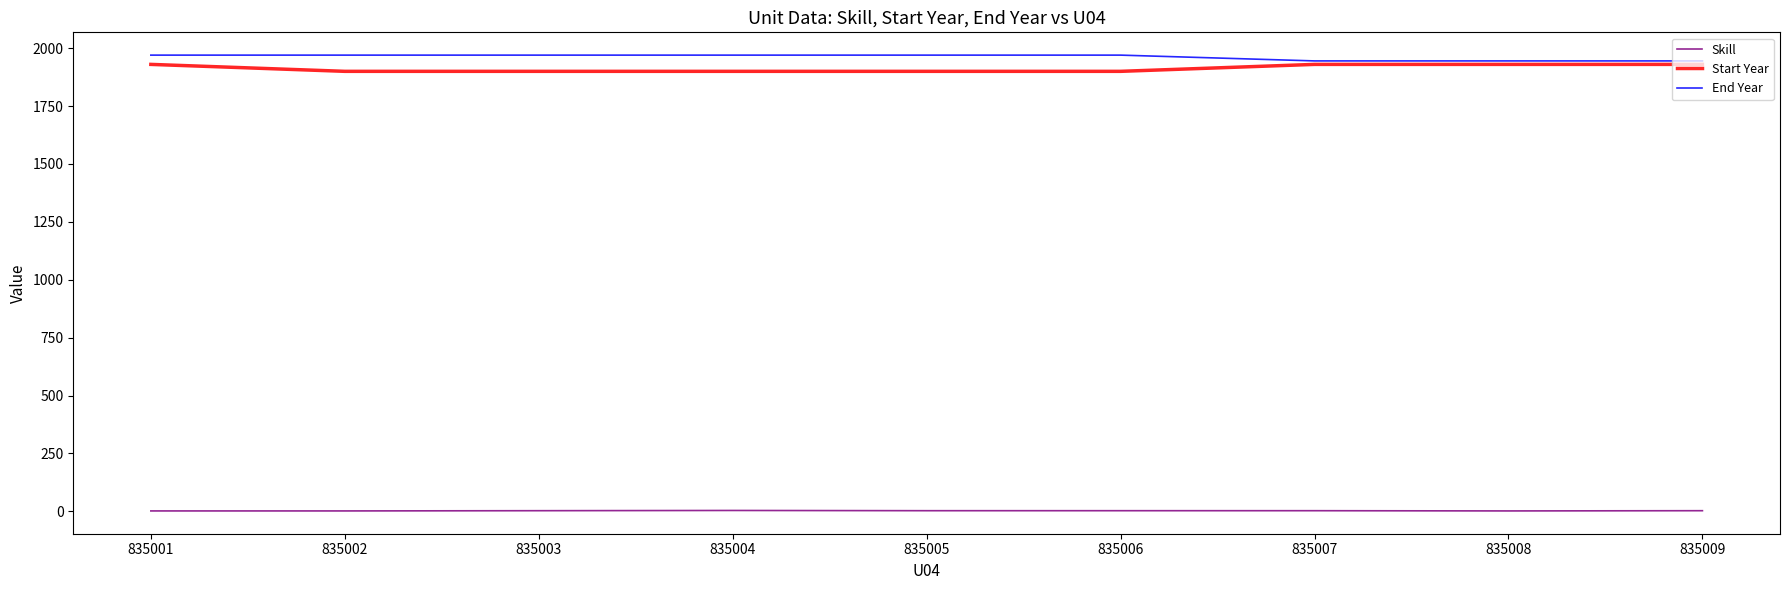

Count the number of categories in the chart.

9